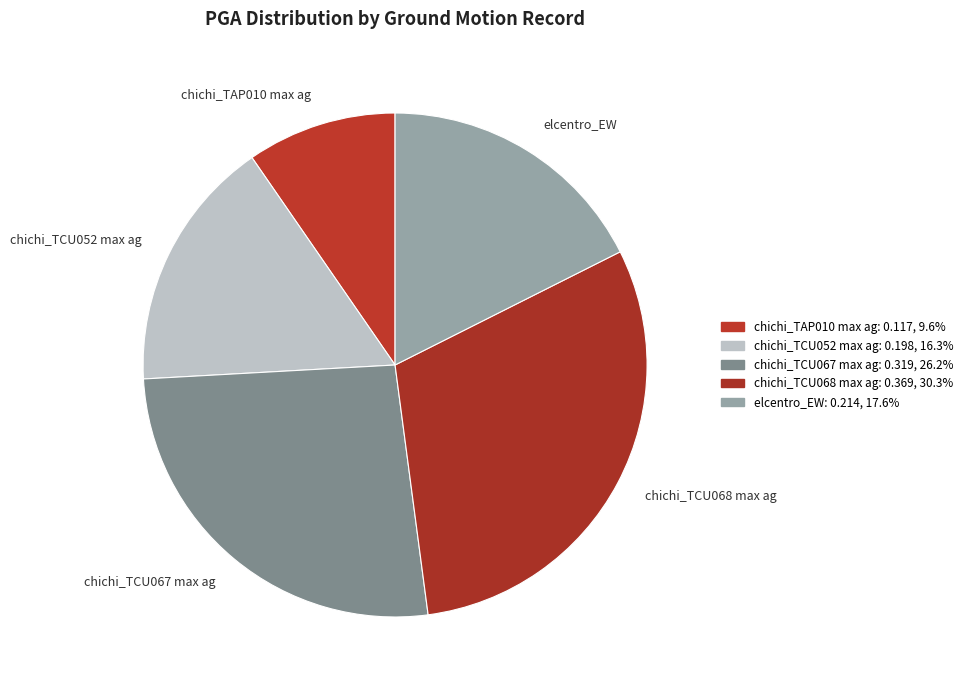

How many slices are in this pie chart?

5